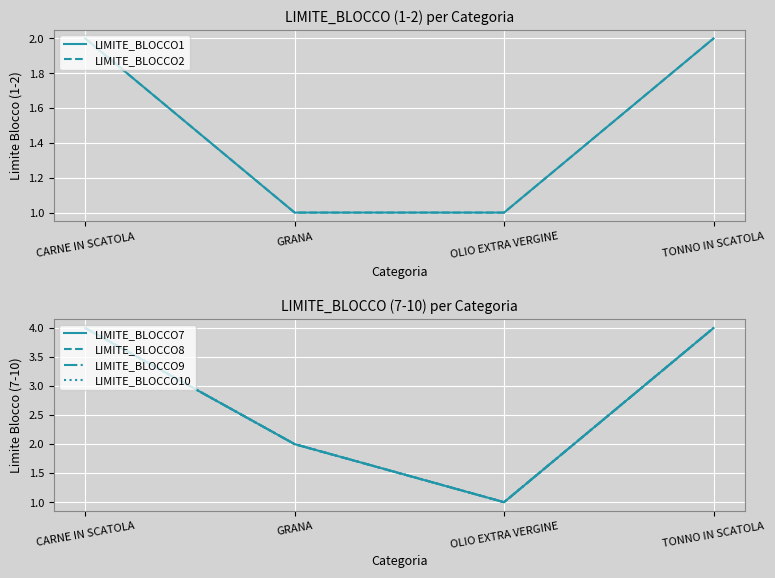

What is the difference between the second highest and second lowest values in the LIMITE_BLOCCO10 series?

2